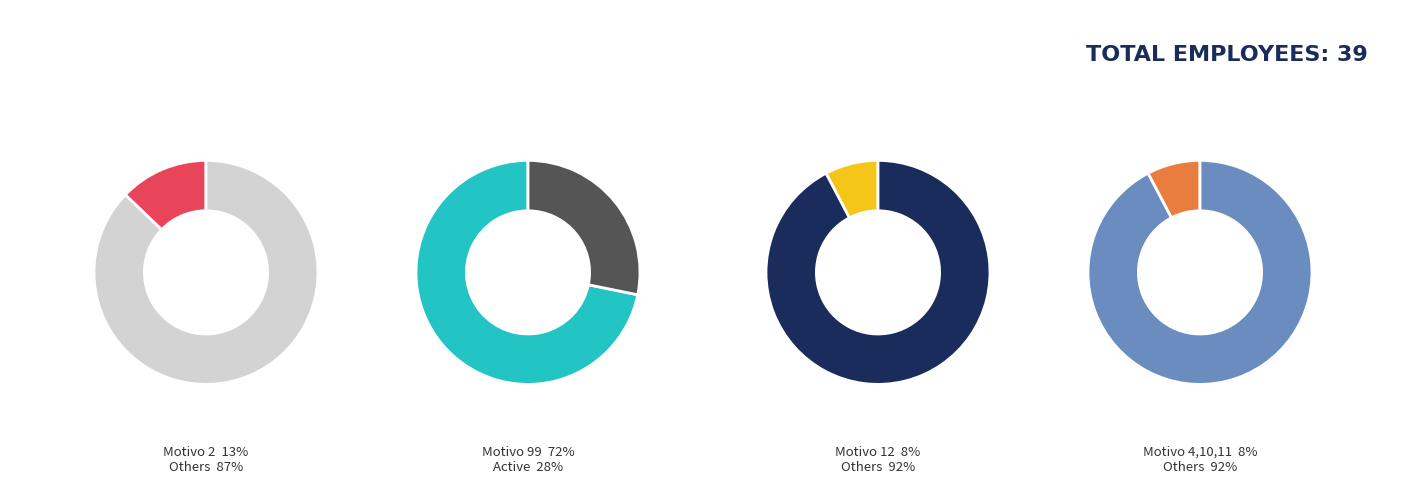

Is it true that motivo_12 is 18% of the pie?

False